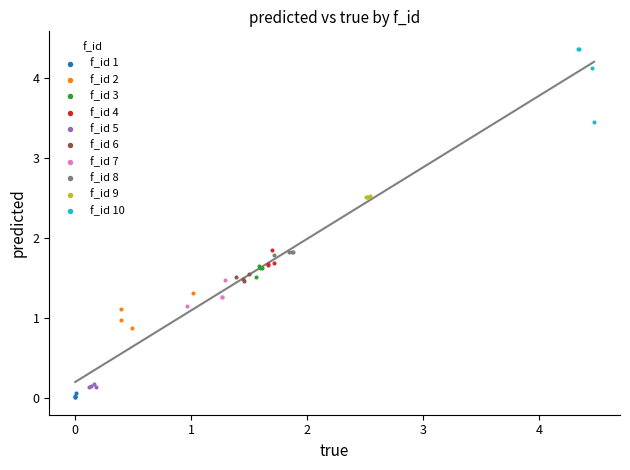

Which series reaches the maximum Y coordinate?

f_id 10